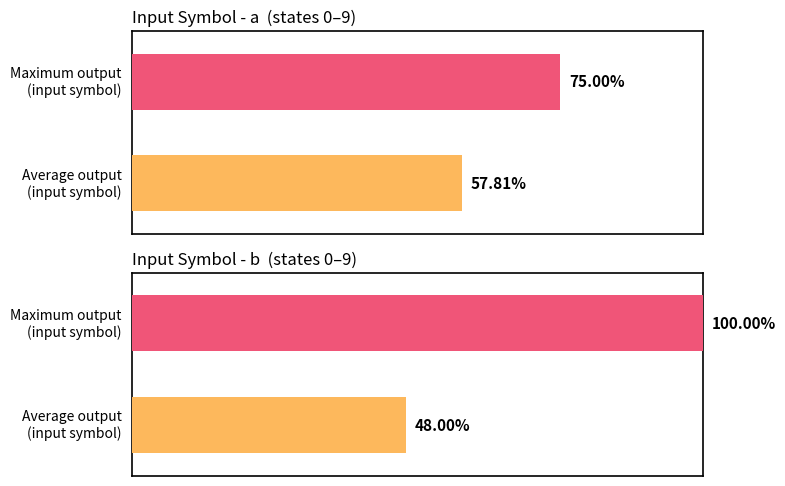

Are the bars grouped side by side (vs. stacked)?

Yes